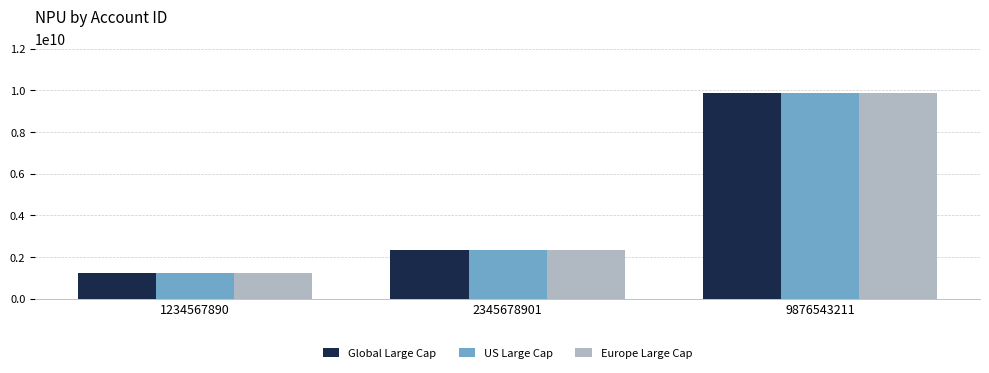

Is it true that Global Large Cap equals 3824636592 at 2345678901?

False